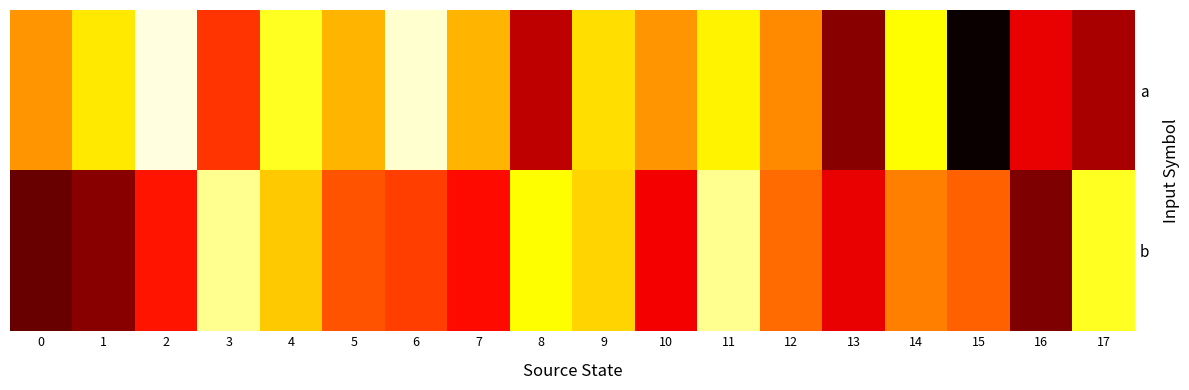

Rank the series by their average value, from highest to lowest.

b, a